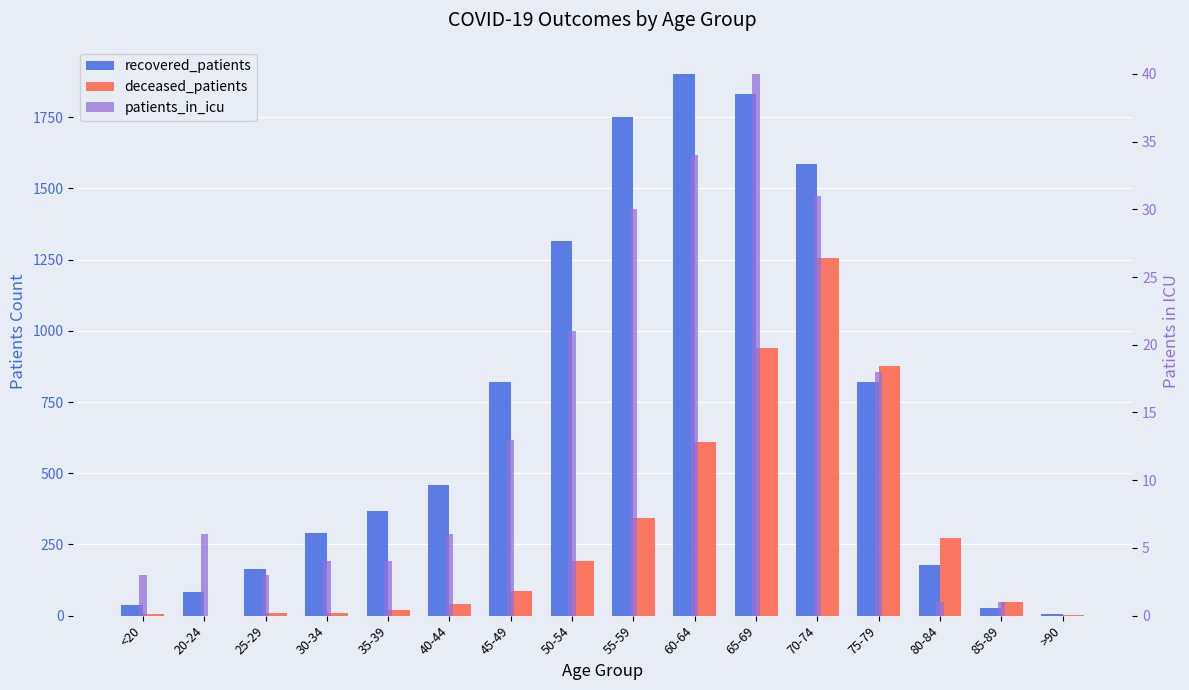

What is the label of the 5th bar from the right?

70-74